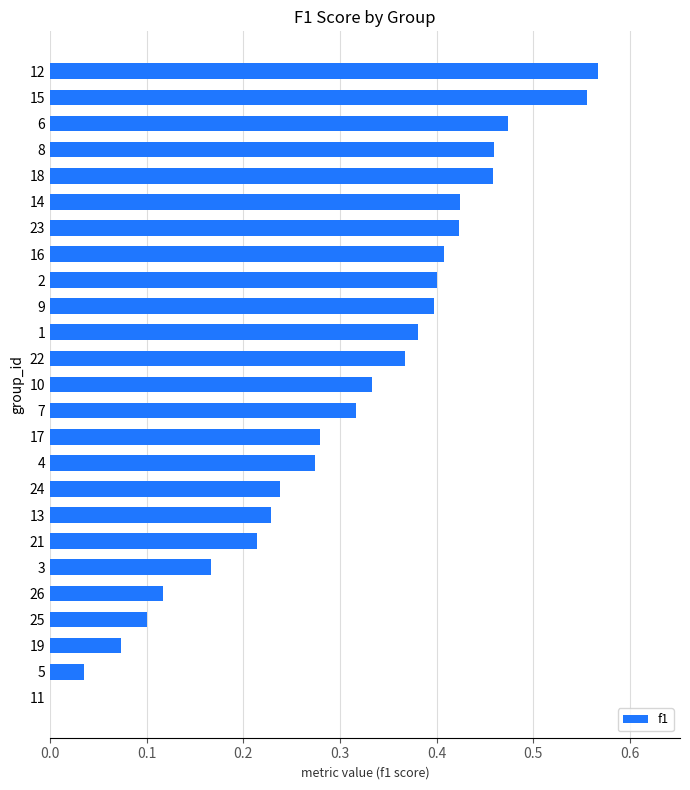

What is the change in value from 11 to 2?

+0.4